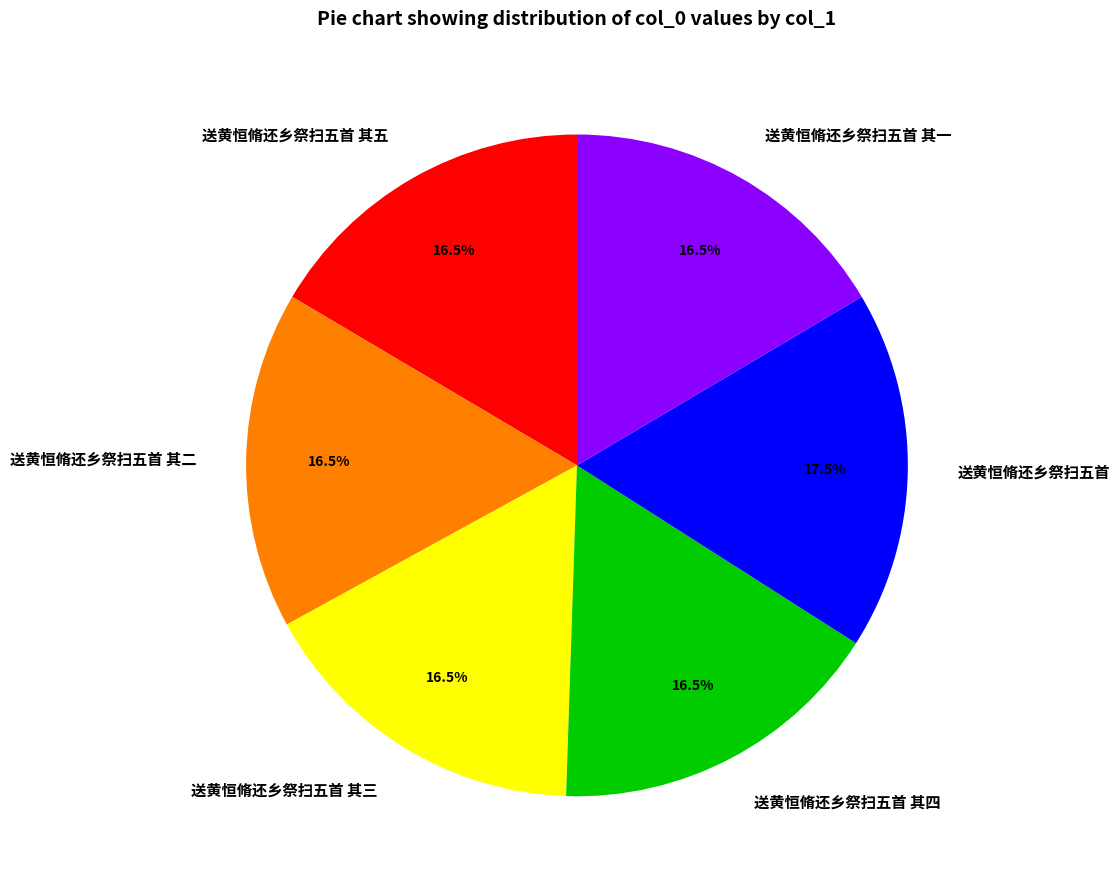

Approximately how many times larger is the value at 送黄恒脩还乡祭扫五首 其二 compared to 送黄恒脩还乡祭扫五首 其三?

1.0